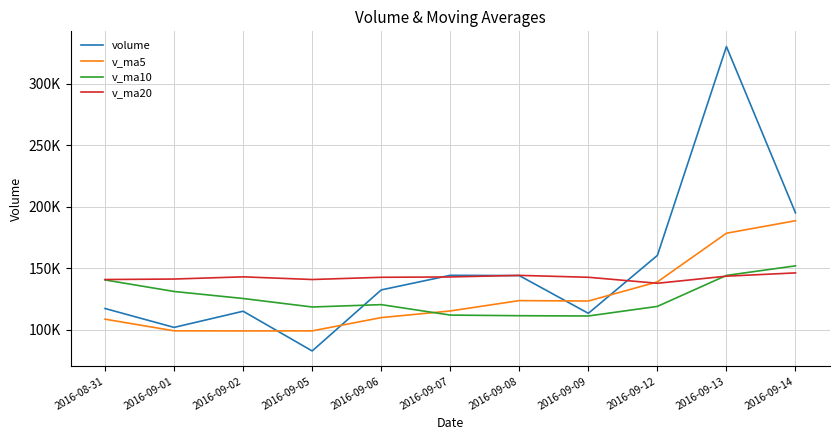

What are all the series names shown in the legend?

volume, v_ma5, v_ma10, v_ma20